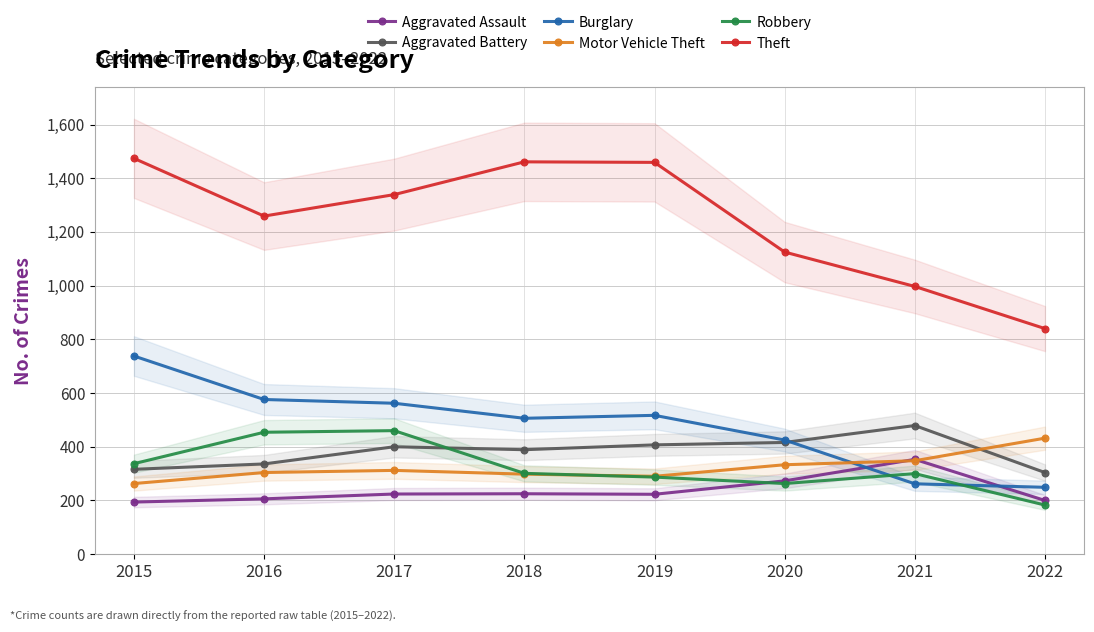

At which label is Aggravated Assault closest to 273?

2020